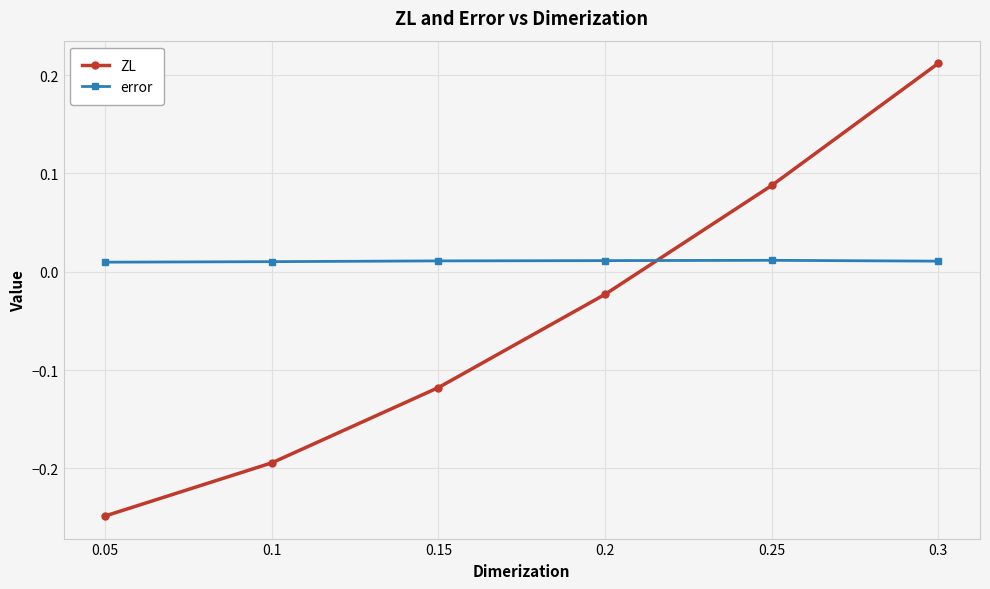

True or false: ZL has more than 2 points higher than both neighbors.

False